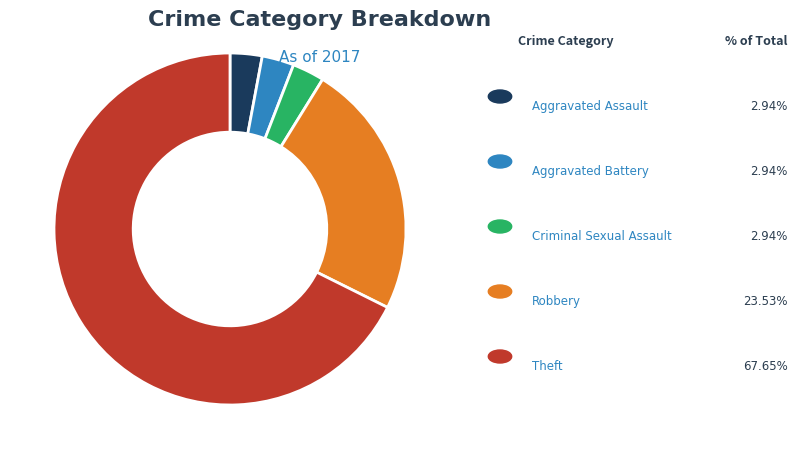

Is there any slice that represents more than half of the pie?

Yes